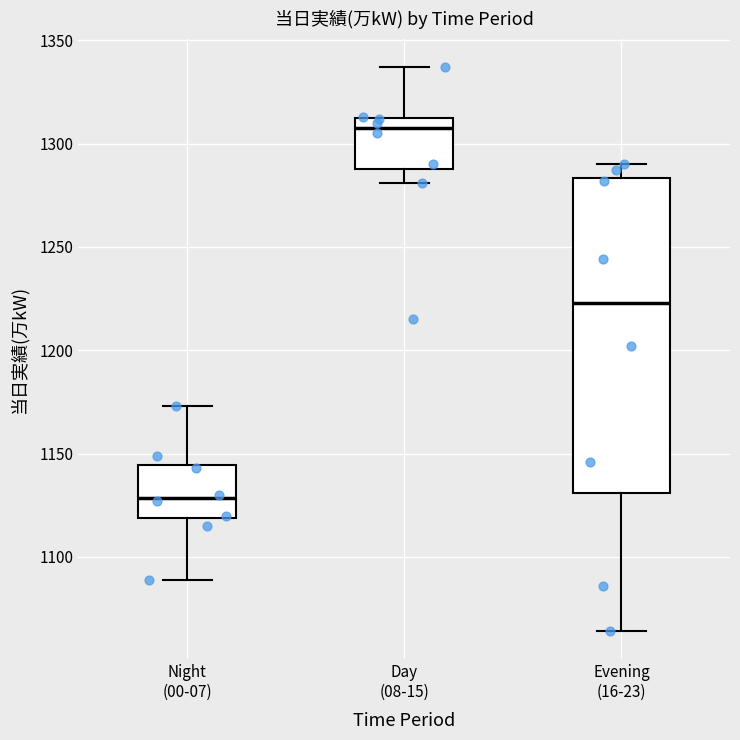

Reading left to right, transcribe this box plot: for each box, give where its median line is, the range the box spans, and where its two whiskers end, as read against the y-axis. The values are not printed on the chart, so give them approximately, as read against the axis.

Night (00-07): median 1130, box 1120 to 1145, whiskers 1090 to 1175
Day (08-15): median 1310 (just below the box's upper edge), box 1290 to 1310, whiskers 1280 to 1335
Evening (16-23): median 1225, box 1130 to 1285, whiskers 1065 to 1290